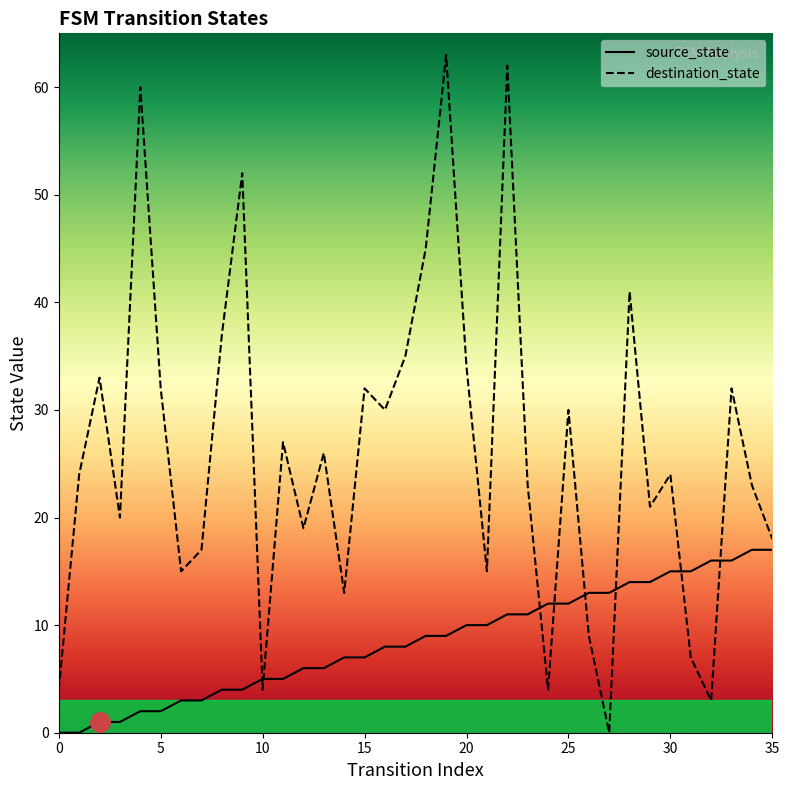

How many lines are shown in the chart?

2